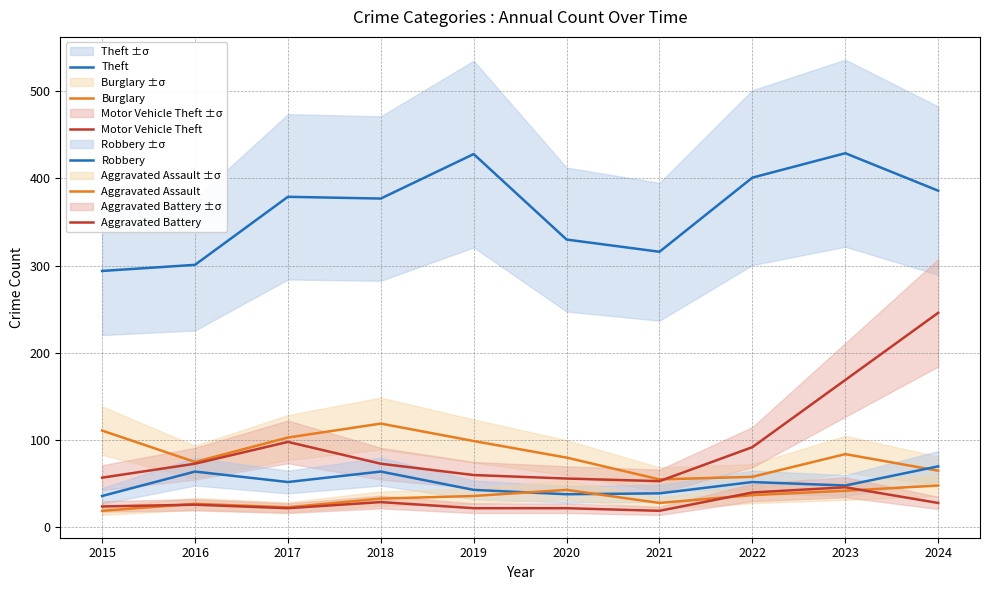

What is the smallest value displayed?

19